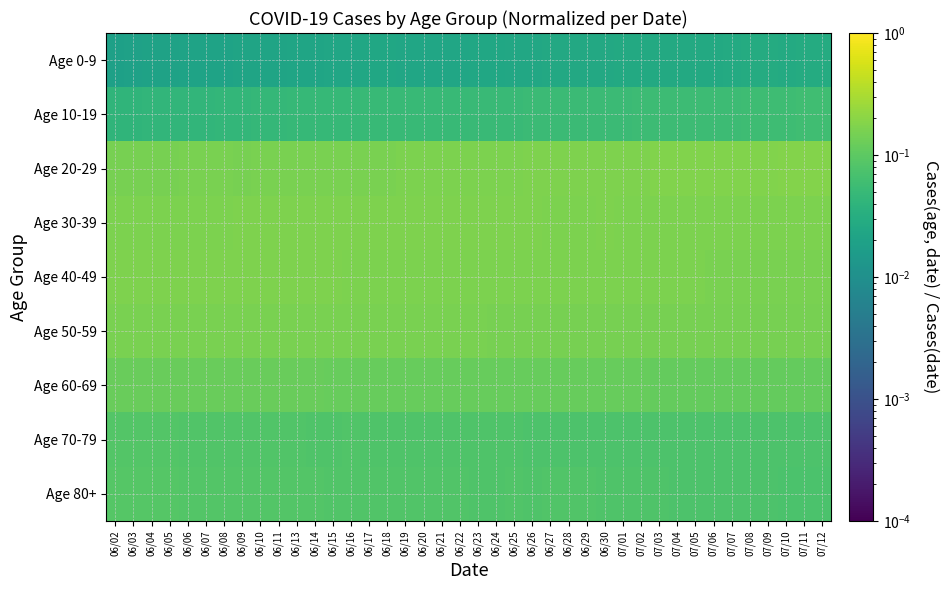

How many distinct data groups are displayed?

9